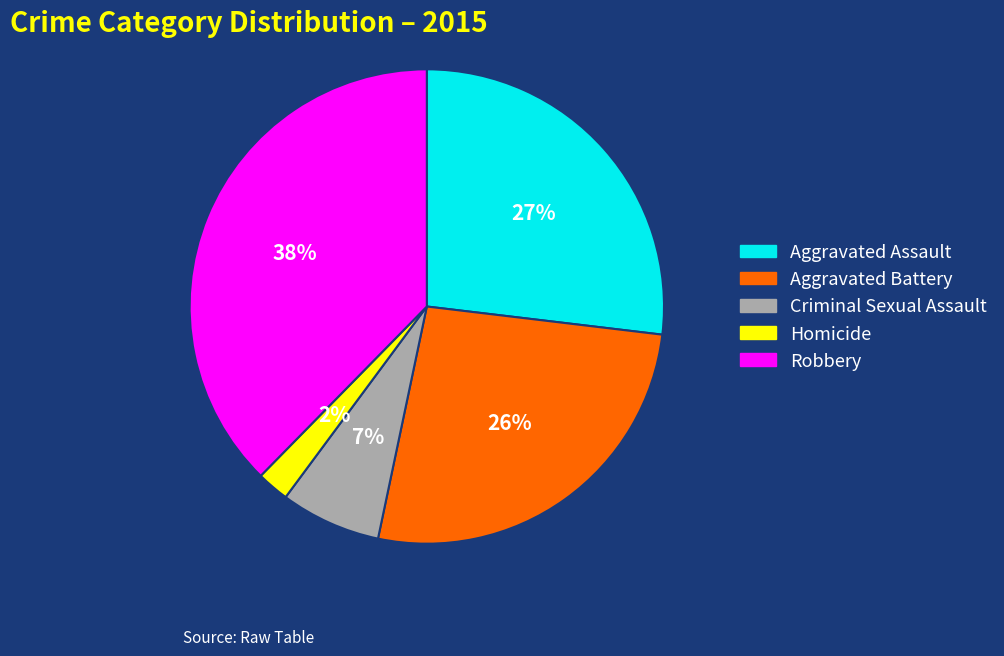

To the nearest percent, what is the combined percentage of Aggravated Assault and Aggravated Battery?

53%